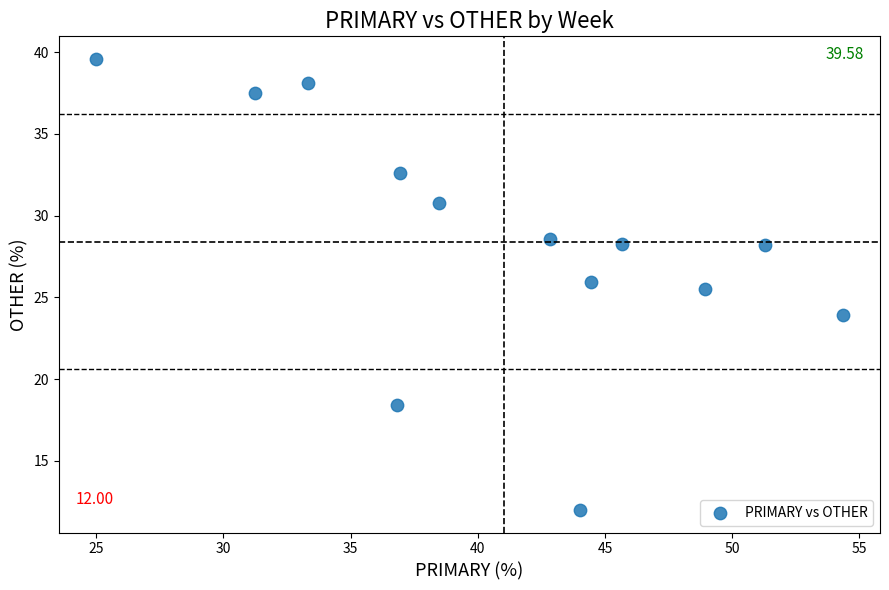

What is the range of Y values (max minus min)?

27.6